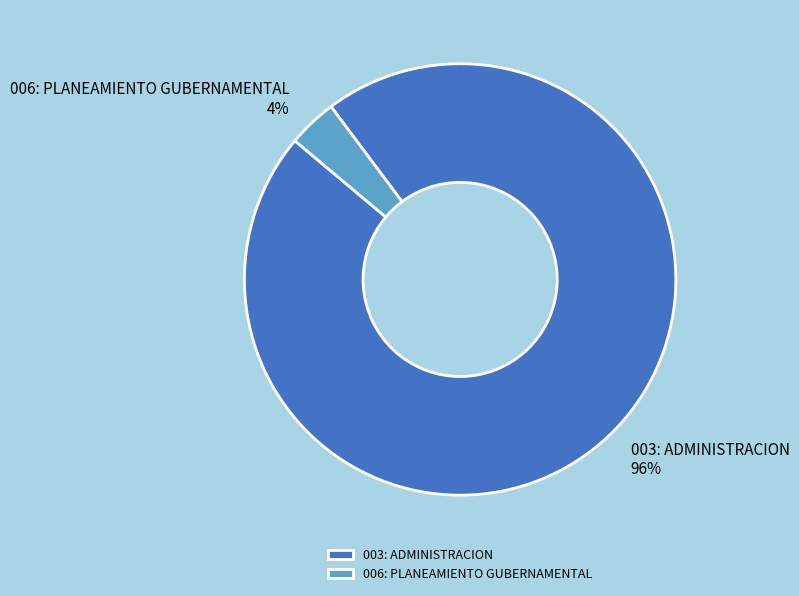

To the nearest percent, what is the average slice percentage?

50%